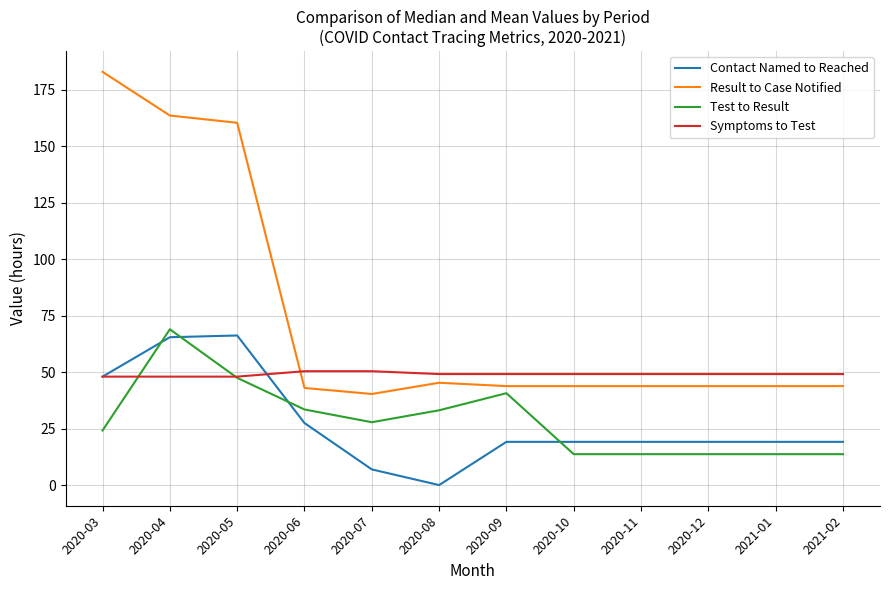

What is the greatest value displayed?

182.9